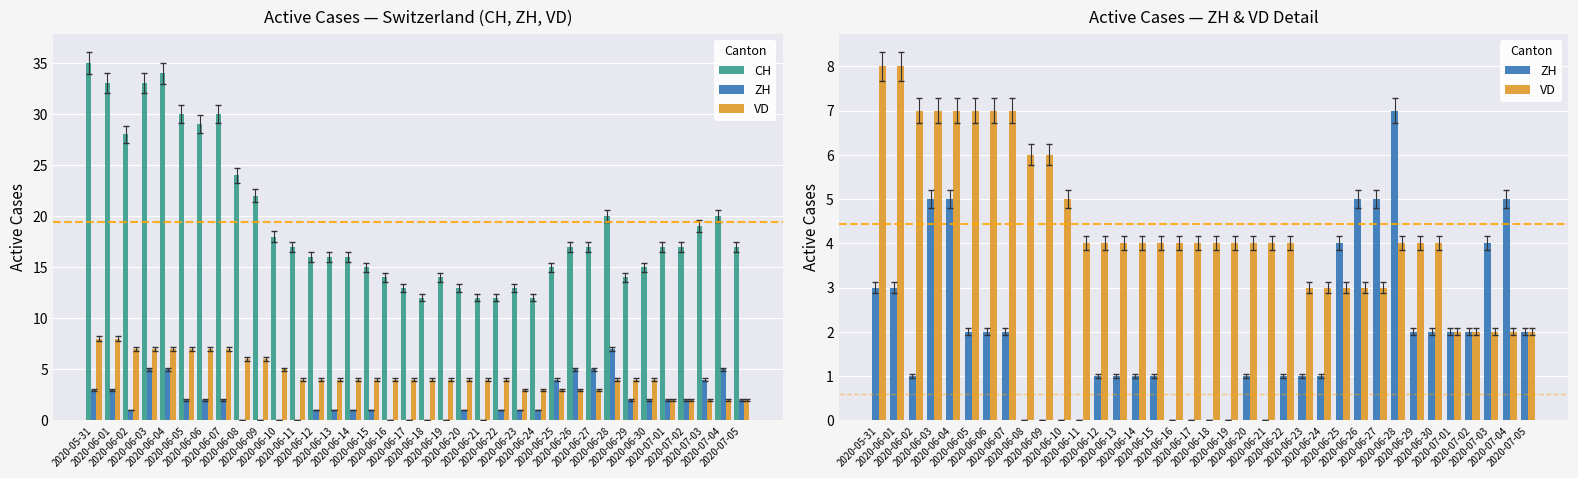

How many distinct data groups are displayed?

3